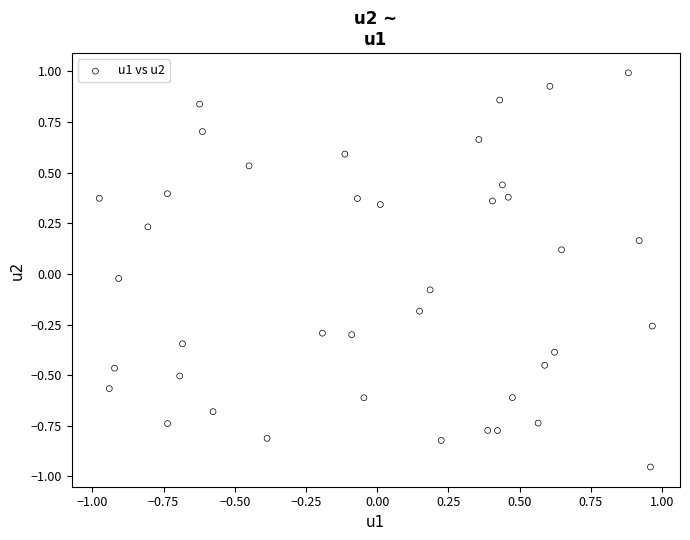

What is the range of Y values (max minus min)?

1.9